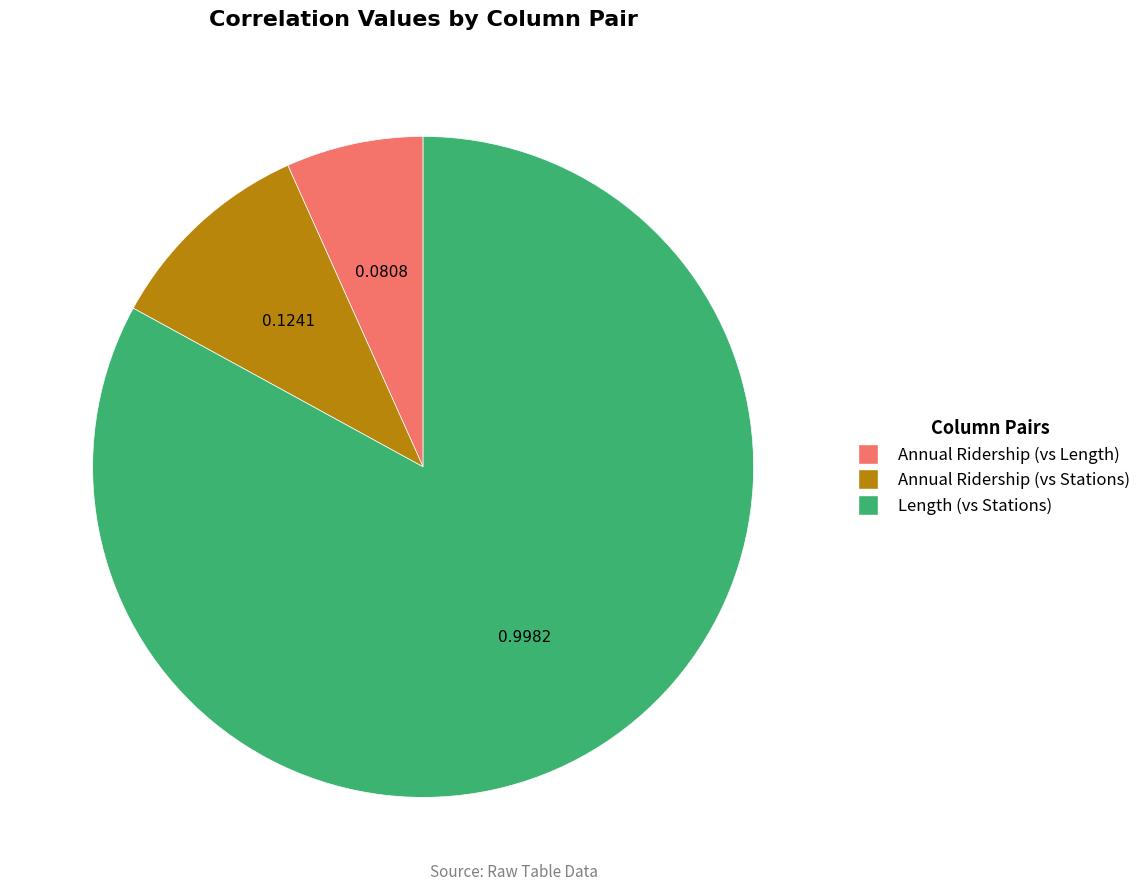

Is there a majority slice in this chart?

Yes